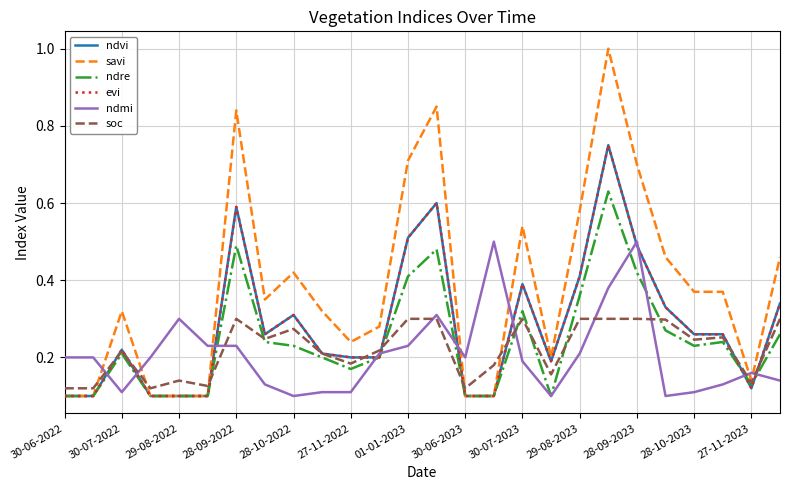

How many lines are shown in the chart?

6